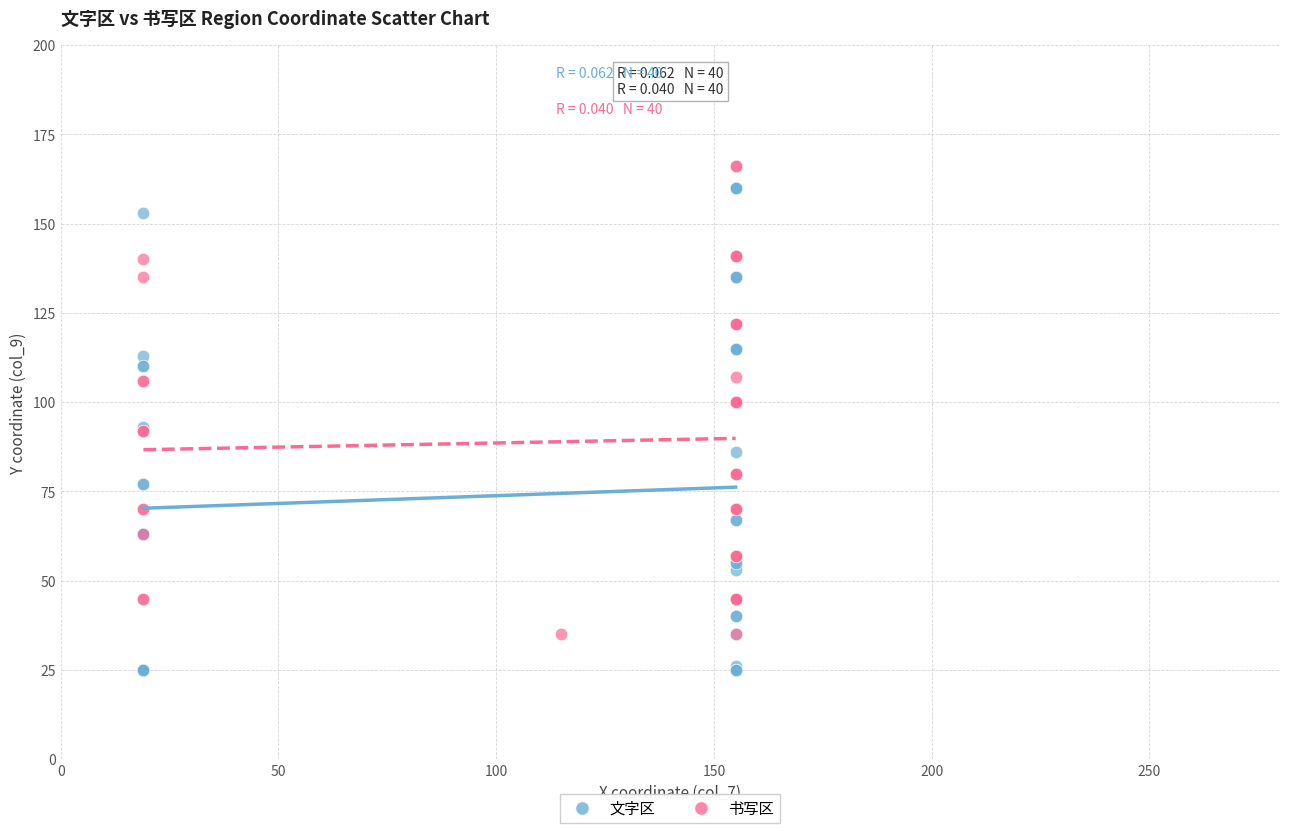

Which series reaches the minimum Y coordinate?

文字区